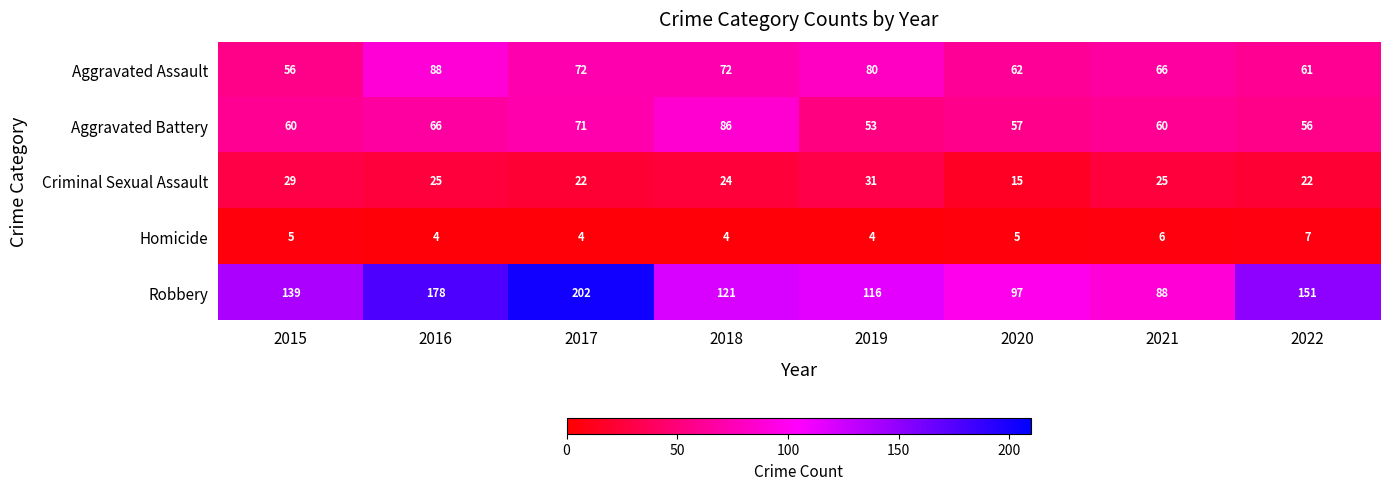

List the series in order of their peak value, highest first.

Robbery, Aggravated Assault, Aggravated Battery, Criminal Sexual Assault, Homicide